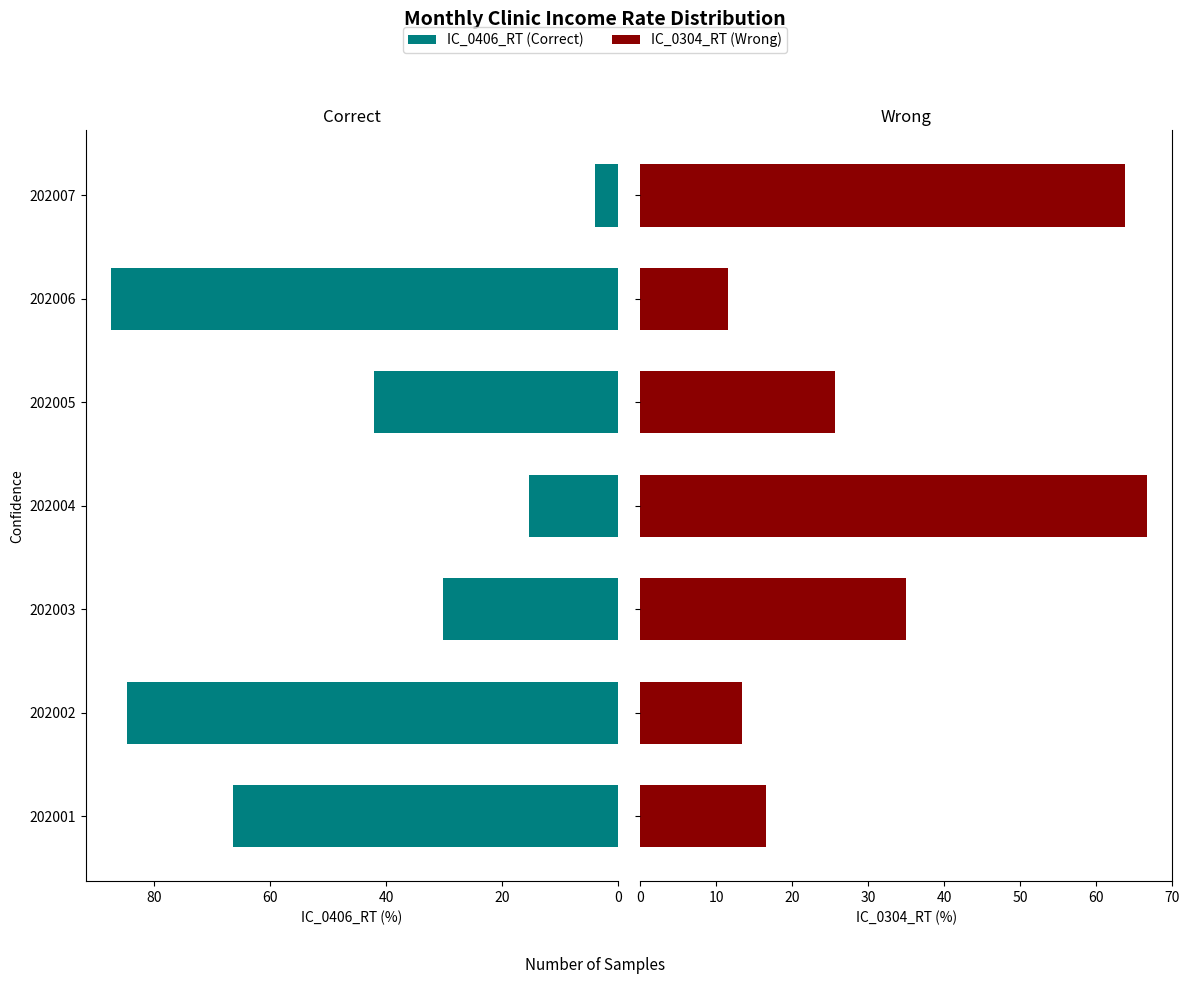

Rank the series by their maximum value, from lowest to highest.

IC_0304_RT, IC_0406_RT